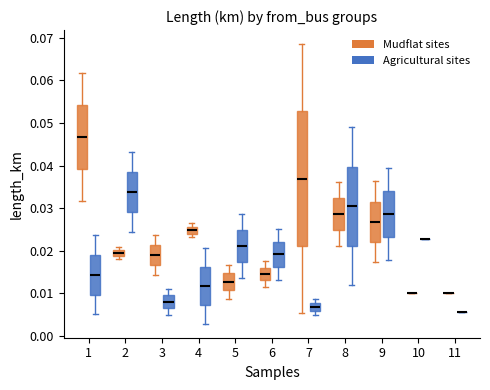

Comparing the boxes themselves (not the whiskers), which one is the tallest?

7 (Mudflat sites)